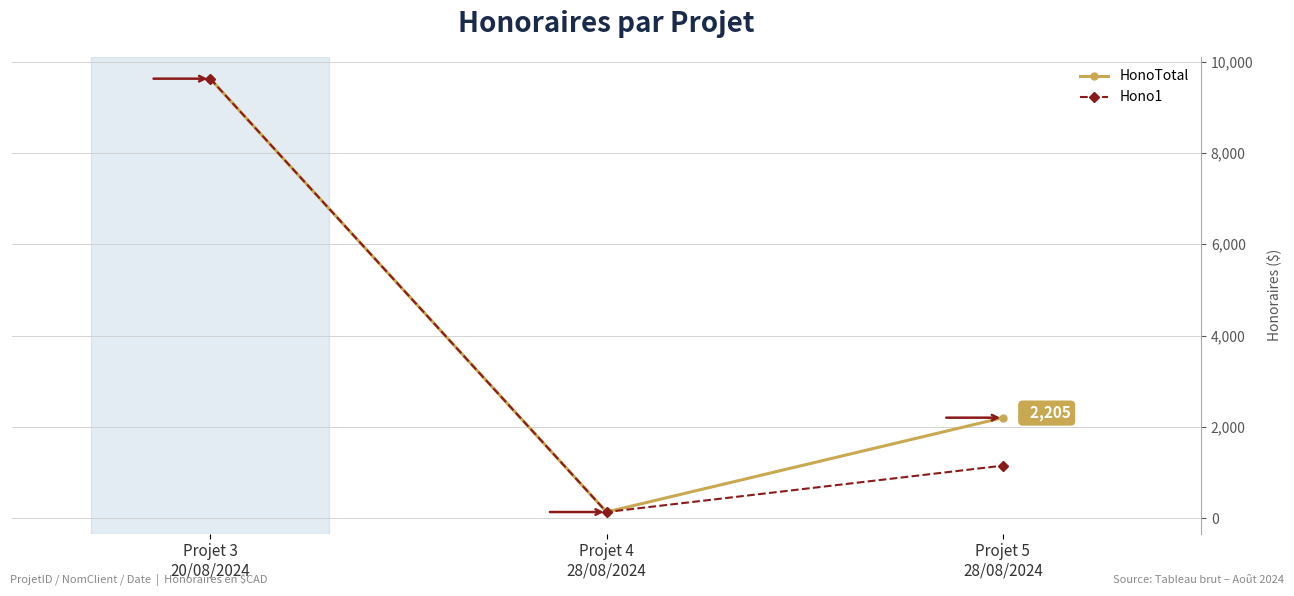

How many lines are shown in the chart?

2